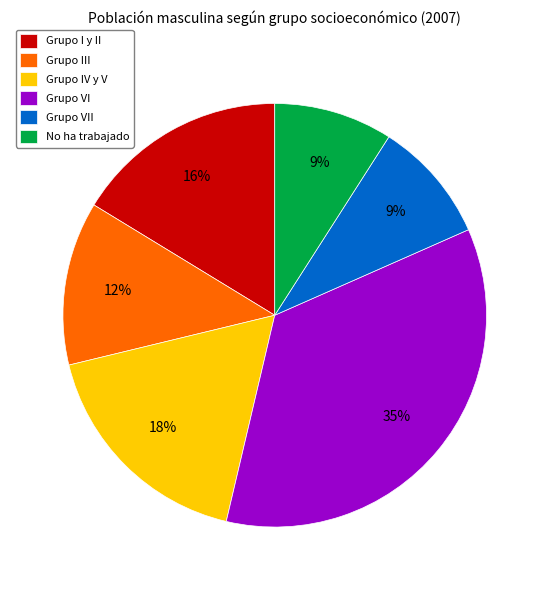

Does Grupo IV y V account for over 50% of the chart?

No